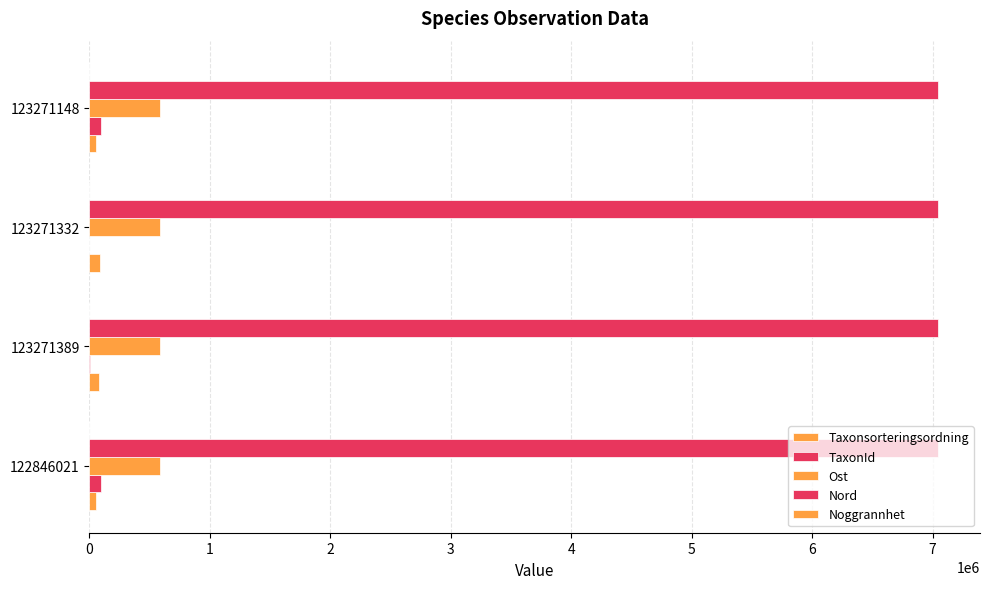

How many series are shown in this chart?

5